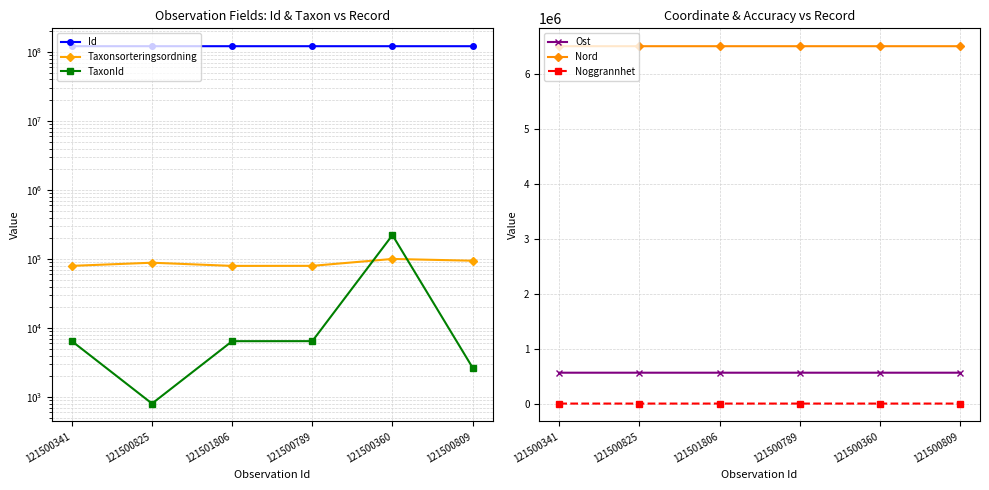

Is this an area chart (filled region under the line)?

No